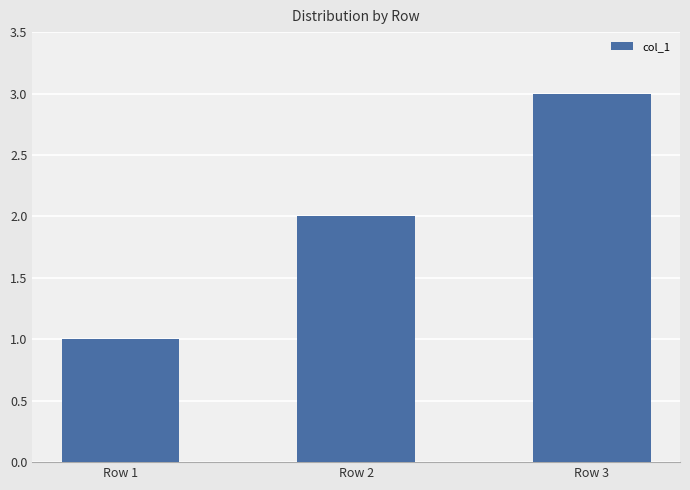

At which category does the chart reach its peak across all series?

Row 3